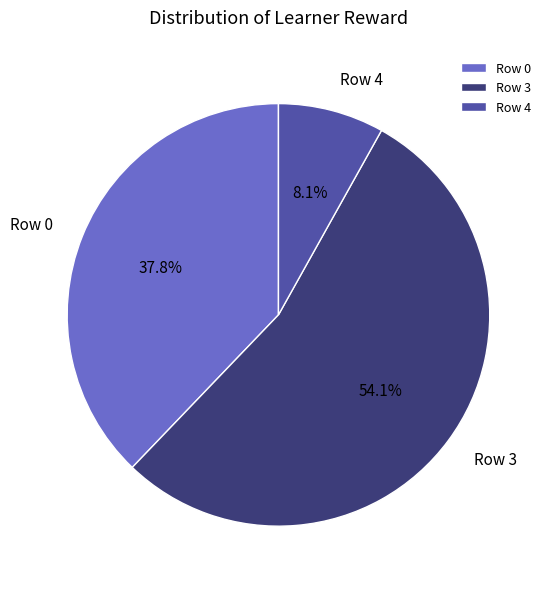

Which category has the smallest portion of the pie?

Row 4